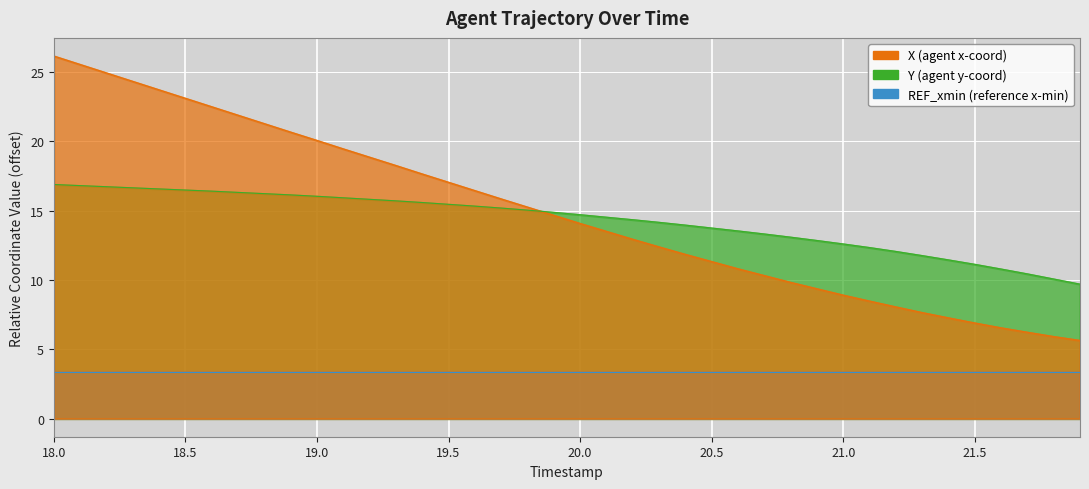

True or false: Y and X intersect in this chart.

True